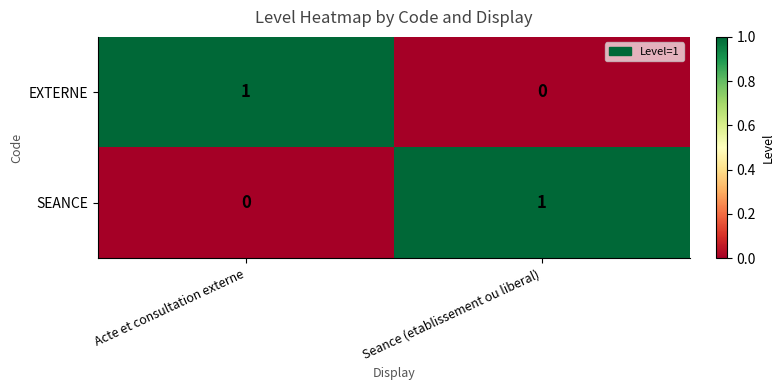

Which category has the highest value in the SEANCE series?

Seance (etablissement ou liberal)